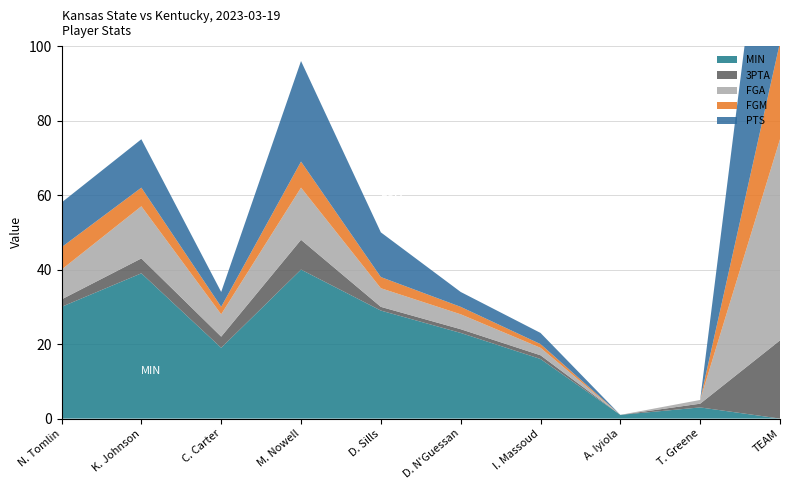

At which label does FGM reach its minimum?

A. Iyiola